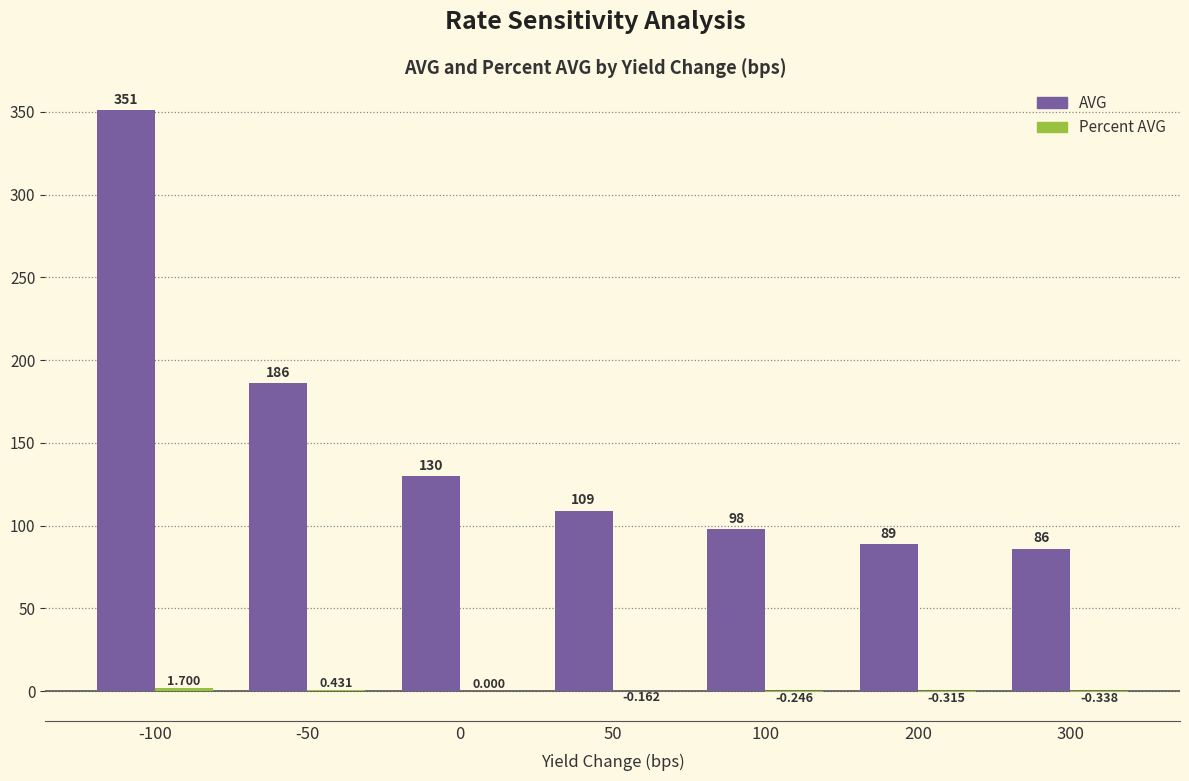

Which series has the largest total across all categories?

AVG